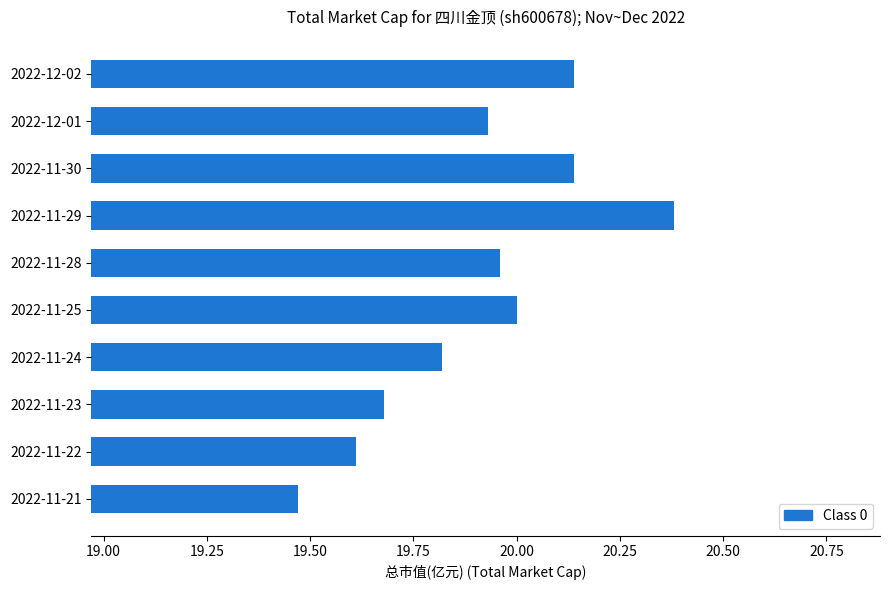

What is the difference between the maximum and minimum values?

0.9